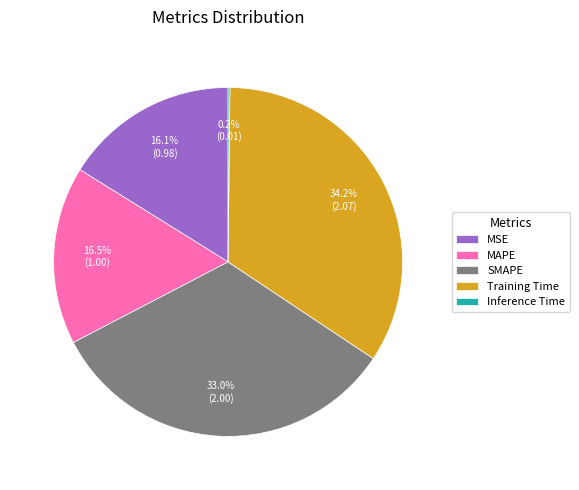

Between SMAPE and MSE, which is larger?

SMAPE